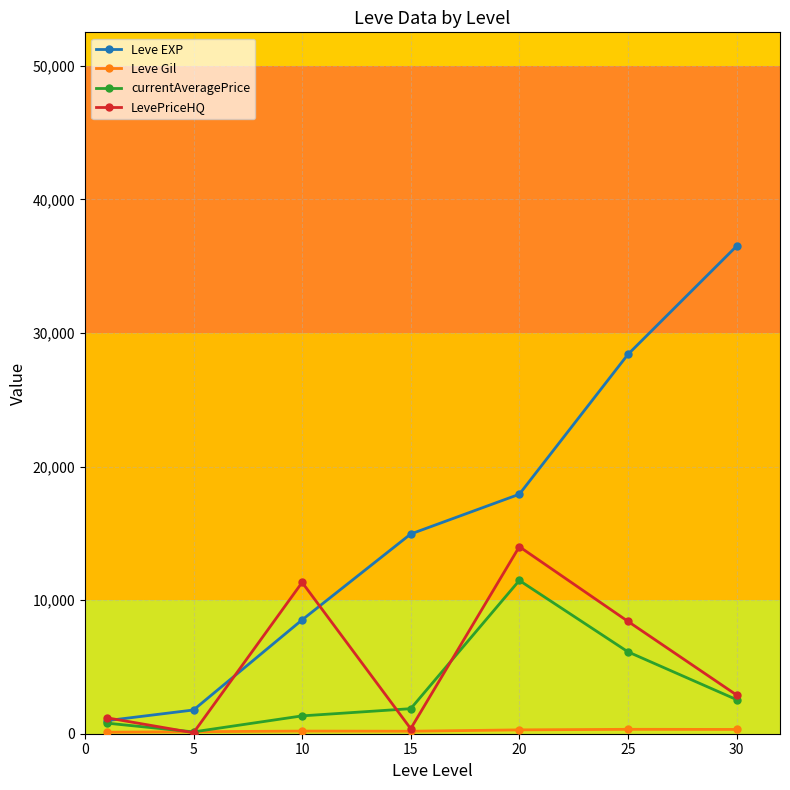

Which series has the widest spread of values?

Leve EXP